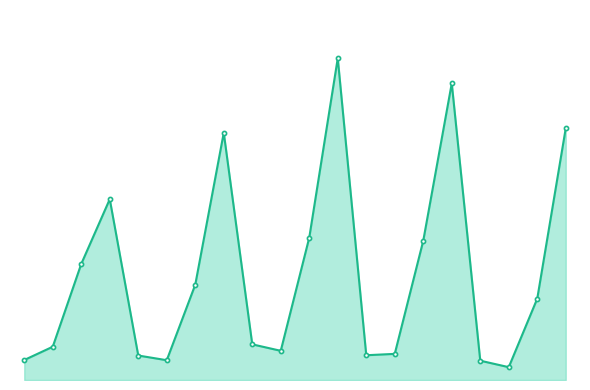

How many values exceed 206339?

9